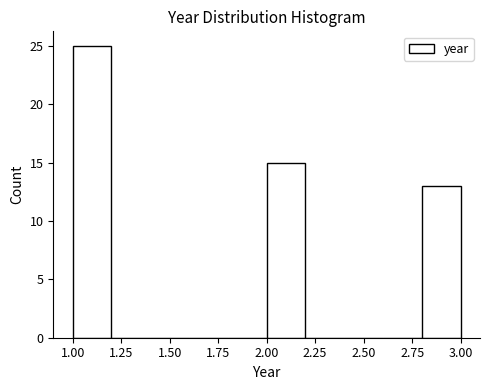

Reading left to right, list every bar in this chart as the range it spans on the x-axis followed by its height. The values are not printed on the chart, so give them approximately, as read against the axis.

1.0 to 1.2: 25
1.2 to 1.4: 0
1.4 to 1.6: 0
1.6 to 1.8: 0
1.8 to 2.0: 0
2.0 to 2.2: 15
2.2 to 2.4: 0
2.4 to 2.6: 0
2.6 to 2.8: 0
2.8 to 3.0: 13